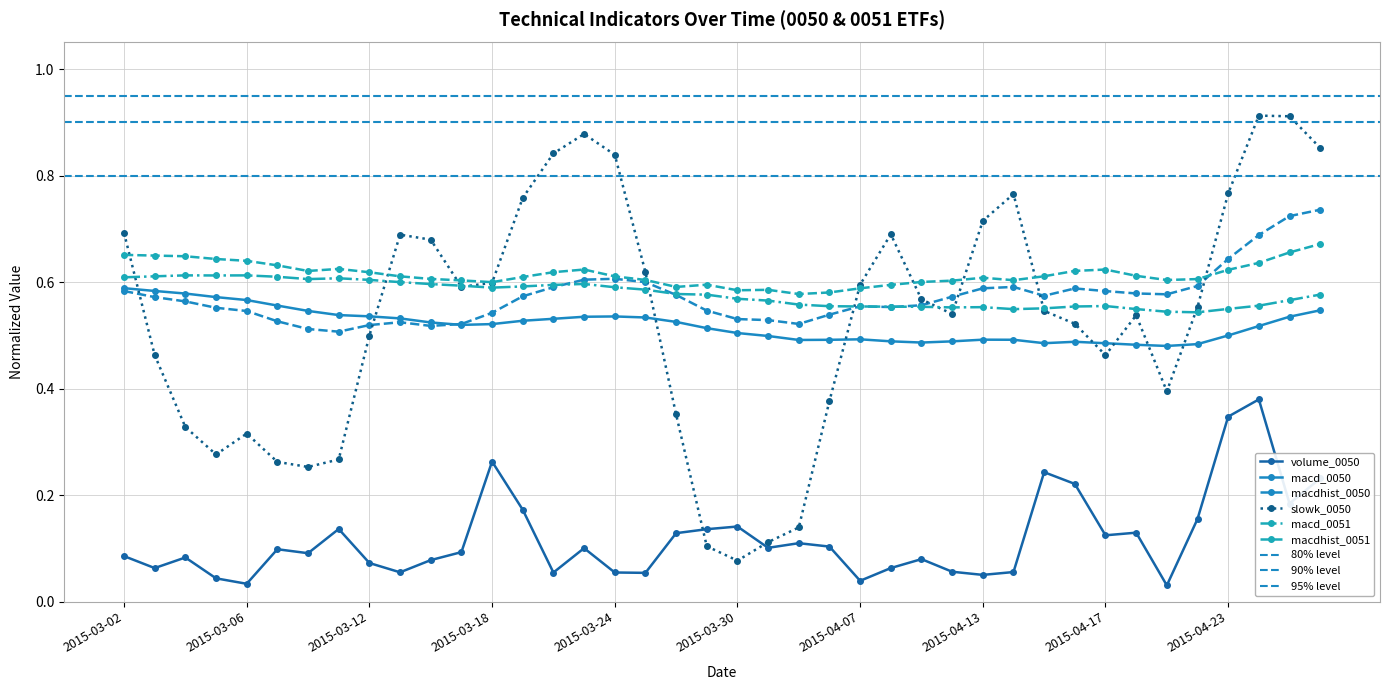

Where is slowk_0050 nearest to the value 0?

2015-03-30